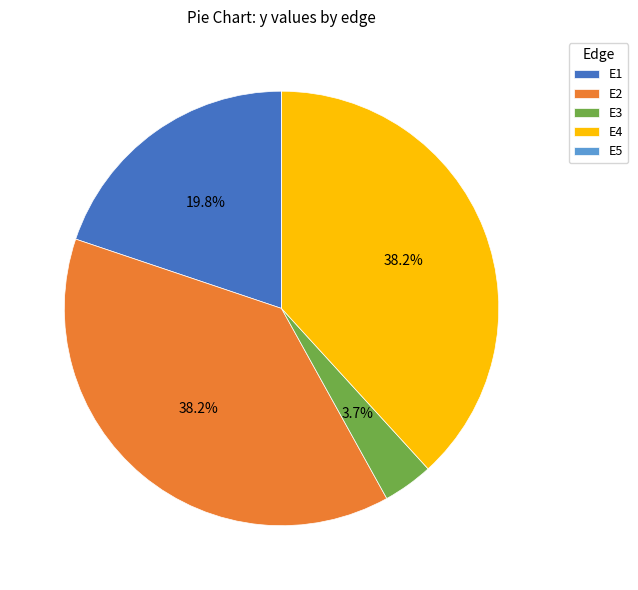

Is it true that E2 is 38% of the pie?

True